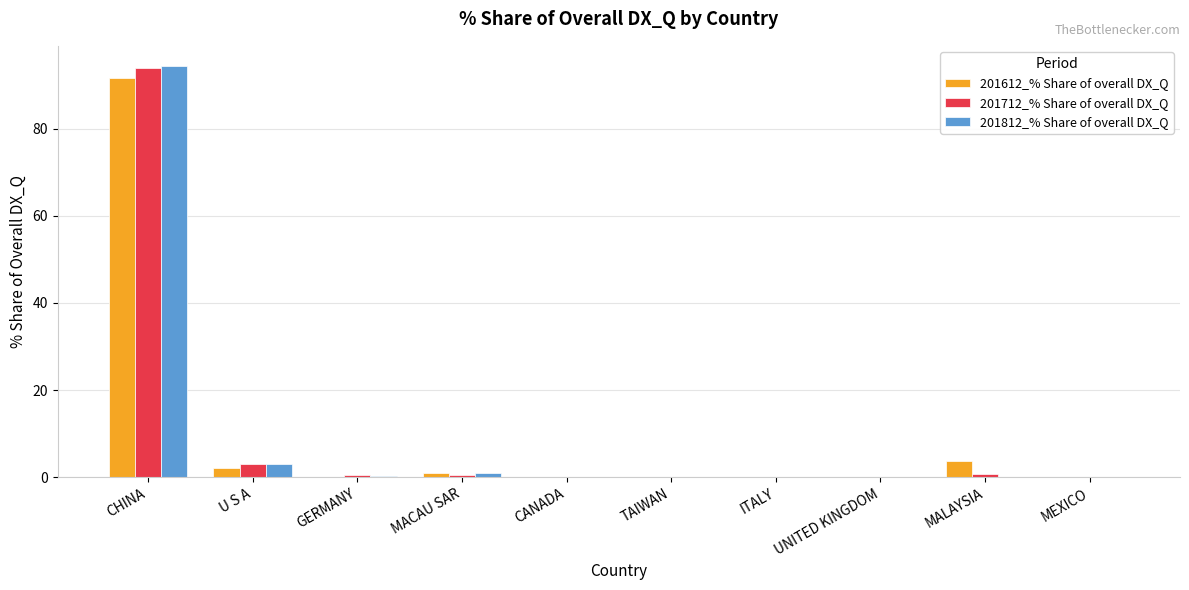

Is it true that 201712_% Share of overall DX_Q equals 0.1 at CANADA?

True